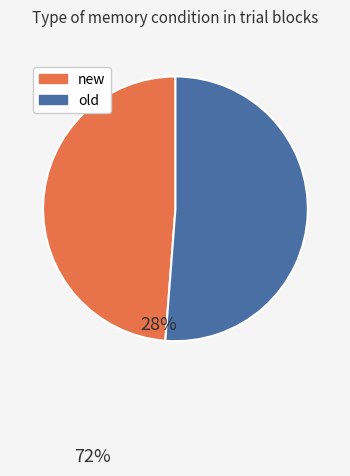

The old slice represents 60% of the pie. True or false?

False